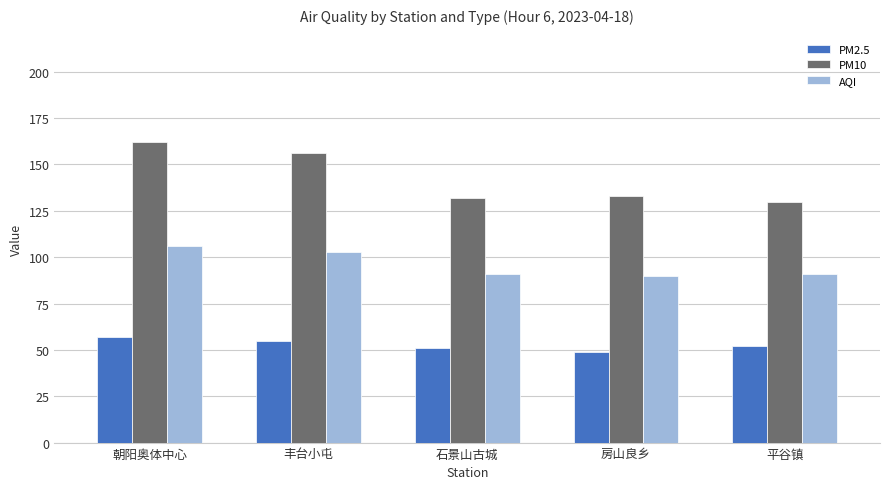

What is the spread (max minus min) of values at 朝阳奥体中心?

105